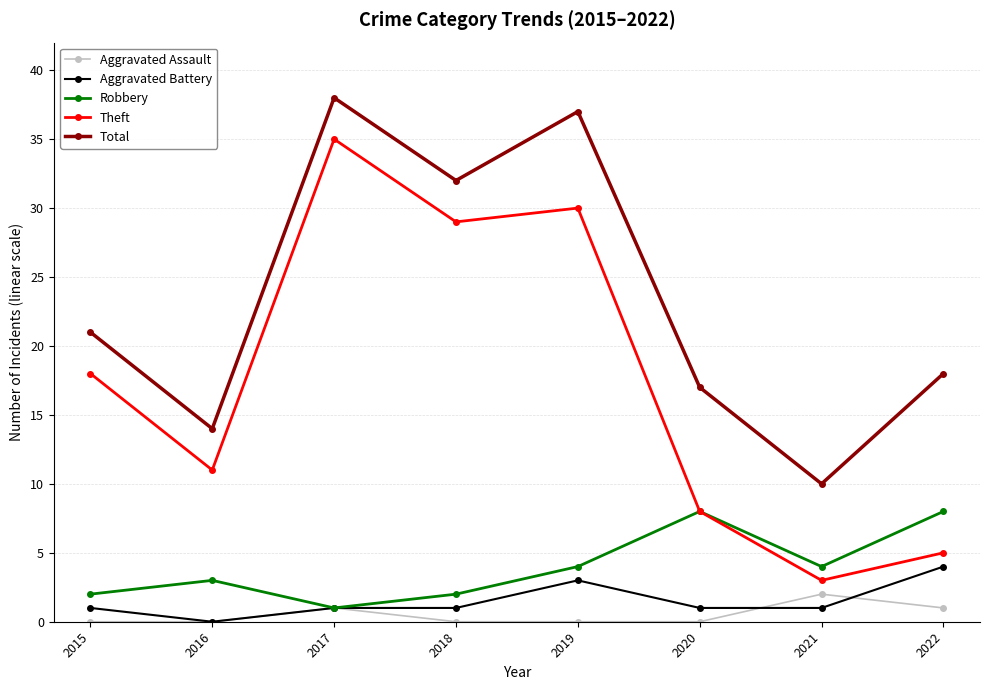

What is the maximum value for Total?

38